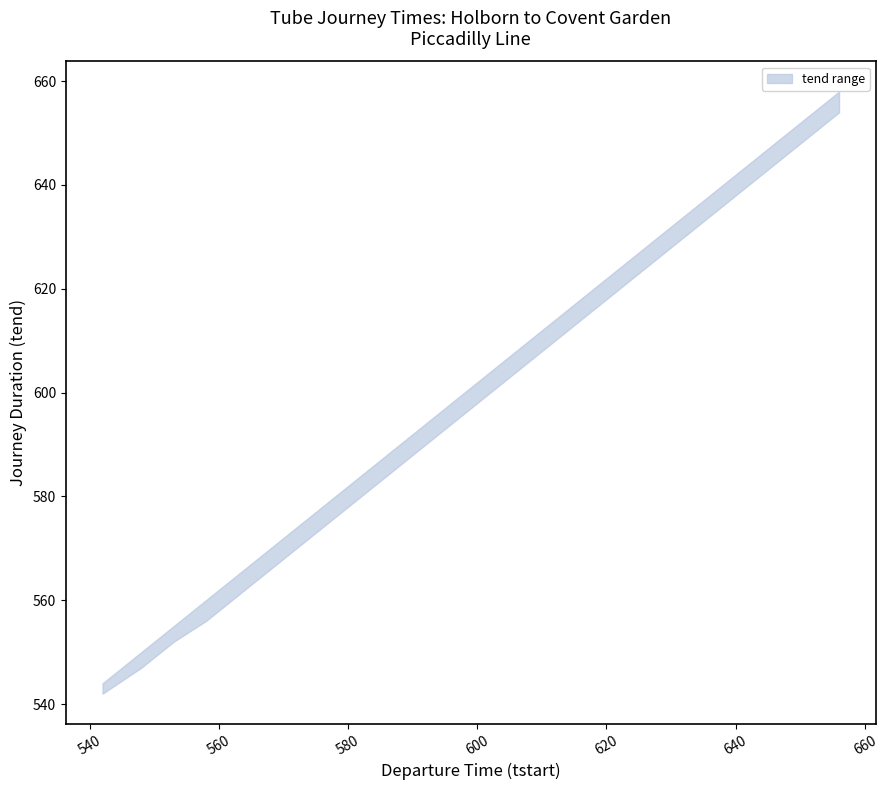

The tend_upper series shows 879 at 641. True or false?

False